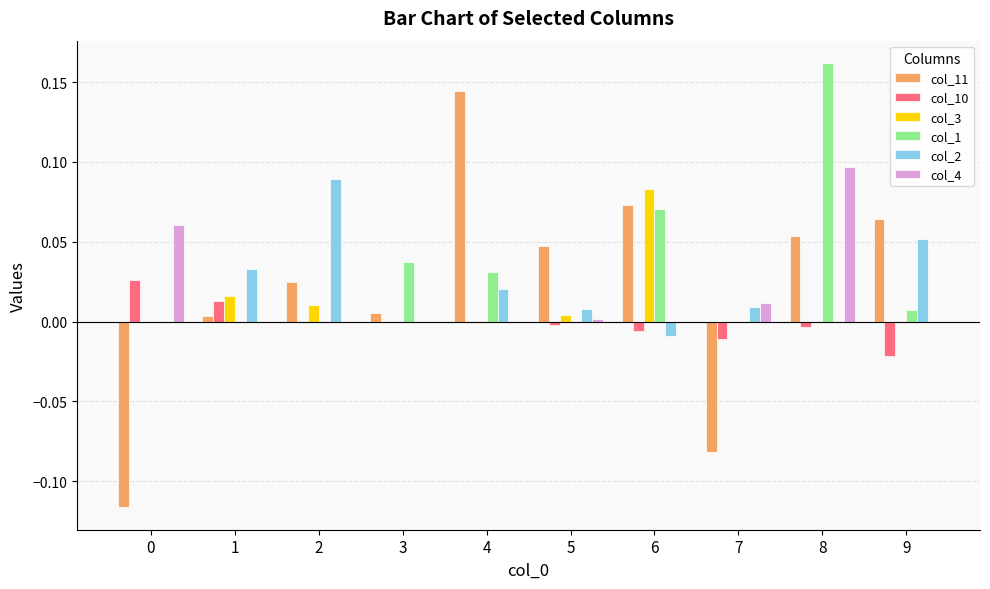

Is the value of col_1 at 3 greater than the value of col_10 at 1?

Yes